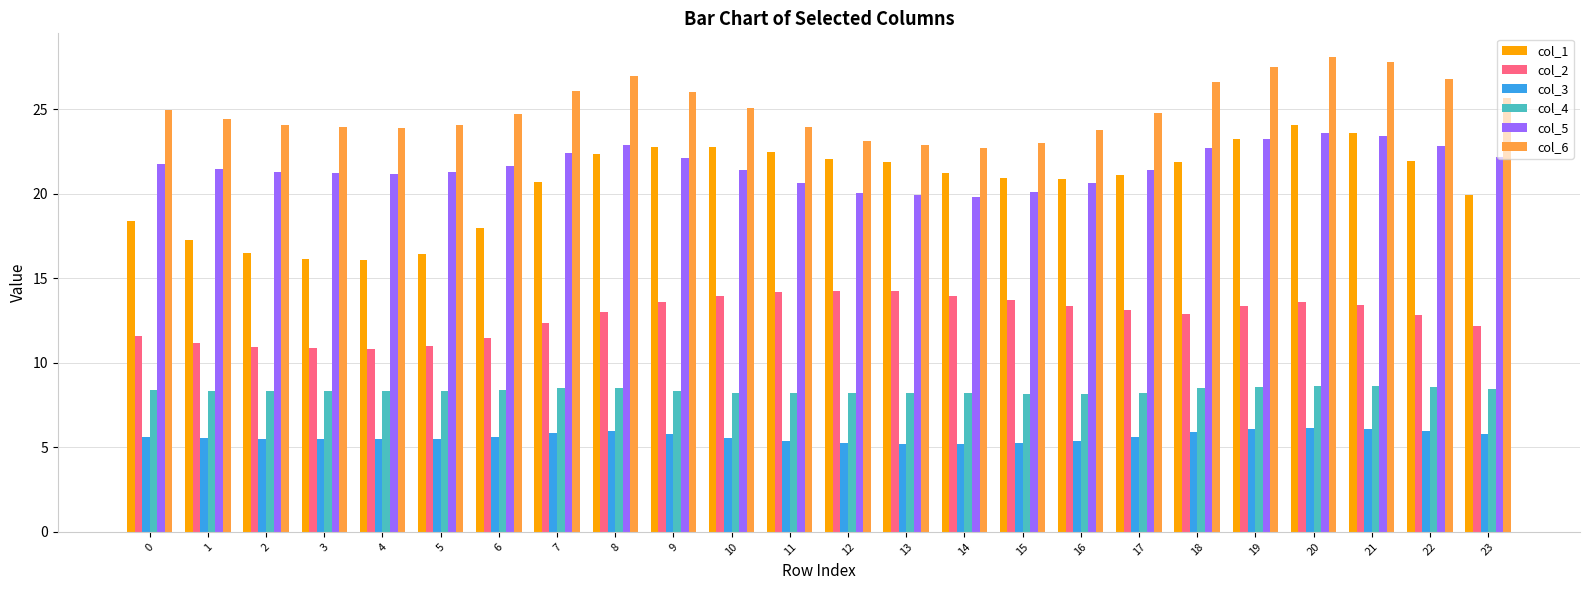

What is the difference between the second highest and second lowest values in the col_3 series?

0.9